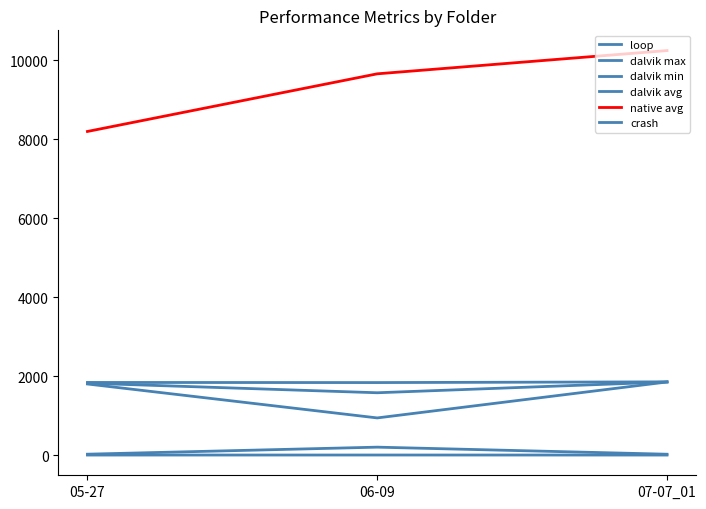

Reading right to left, what are all the values shown in this chart?

loop: 21	200	22
dalvik max: 1853	1835	1838
dalvik min: 1850	940	1799
dalvik avg: 1850	1577	1819
native avg: 10240	9651	8192
crash: 0	1	0